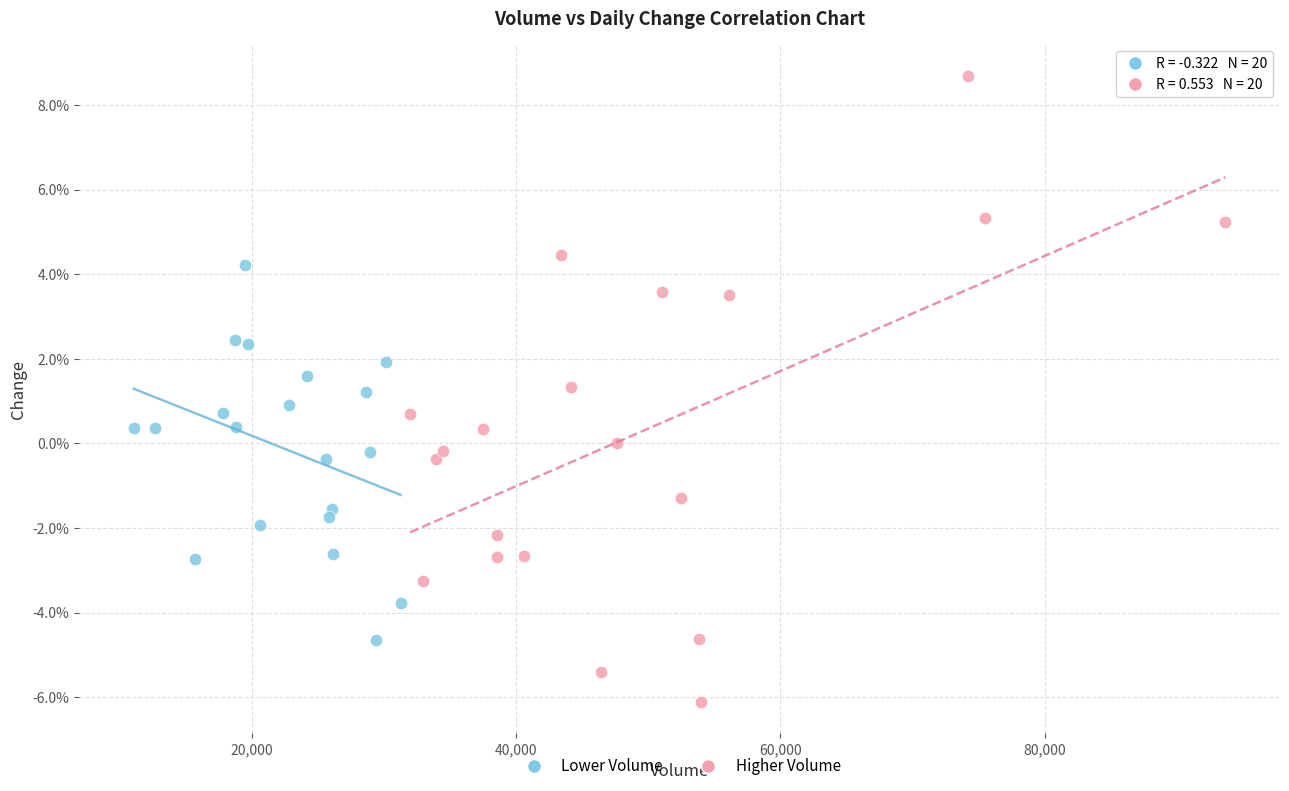

Which series reaches the minimum Y coordinate?

Higher Volume